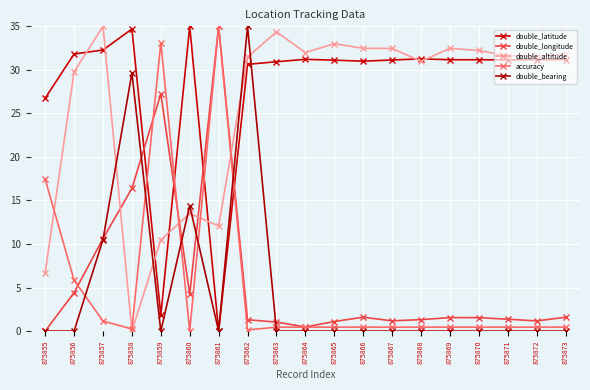

The accuracy series shows 0.5 at 875866. True or false?

True